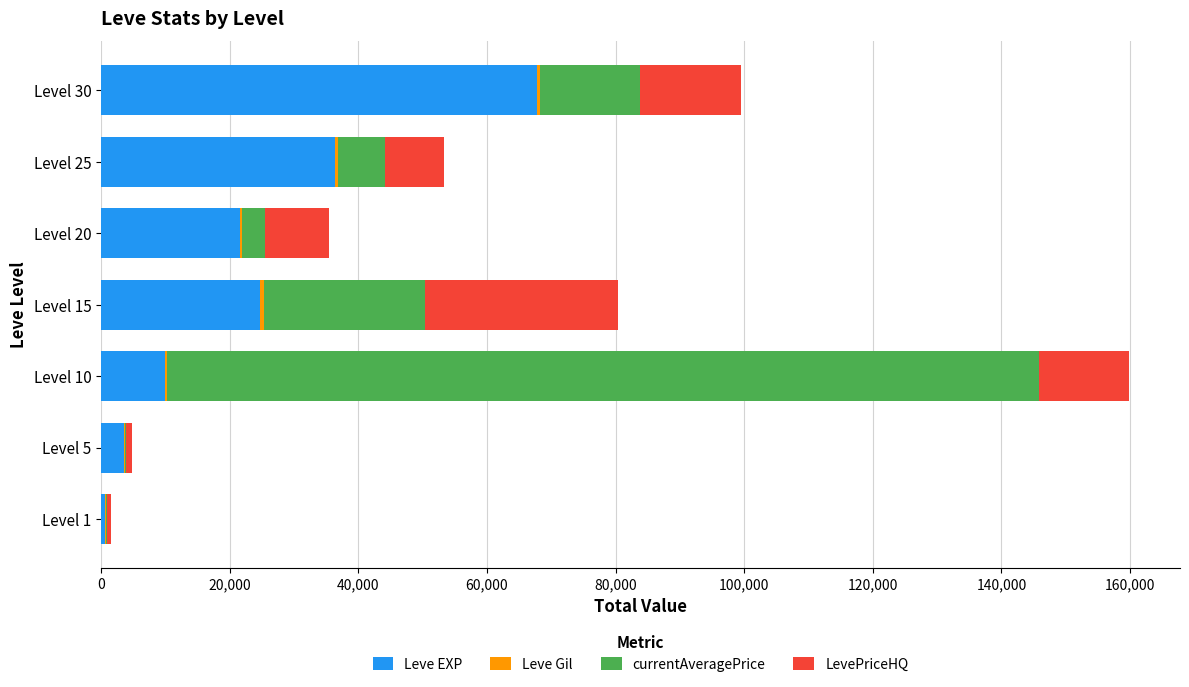

At which category is the sum across all series the highest?

Level 10